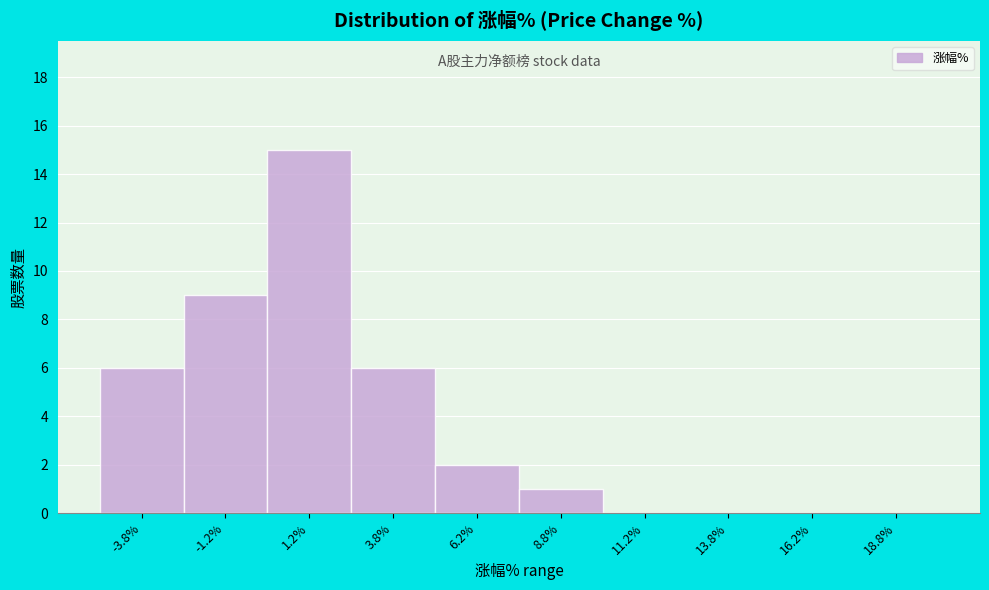

How tall is the bar that spans 0.0 to 2.5 on the x-axis? The values are not printed on the chart, so give them approximately, as read against the axis.

15